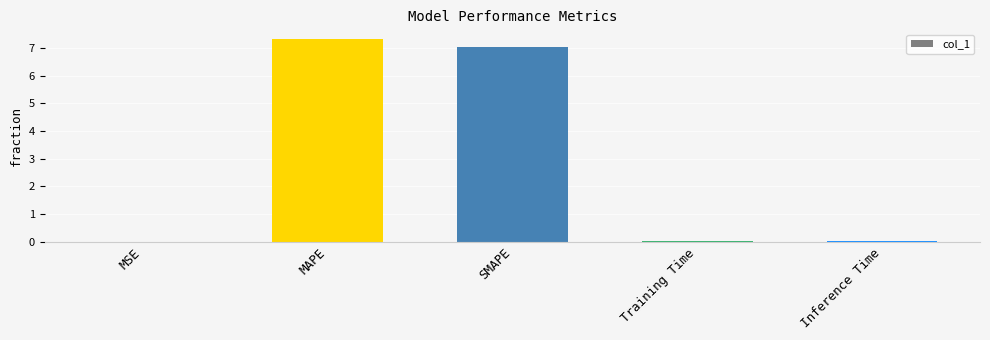

Which has a higher value, SMAPE or Training Time?

SMAPE